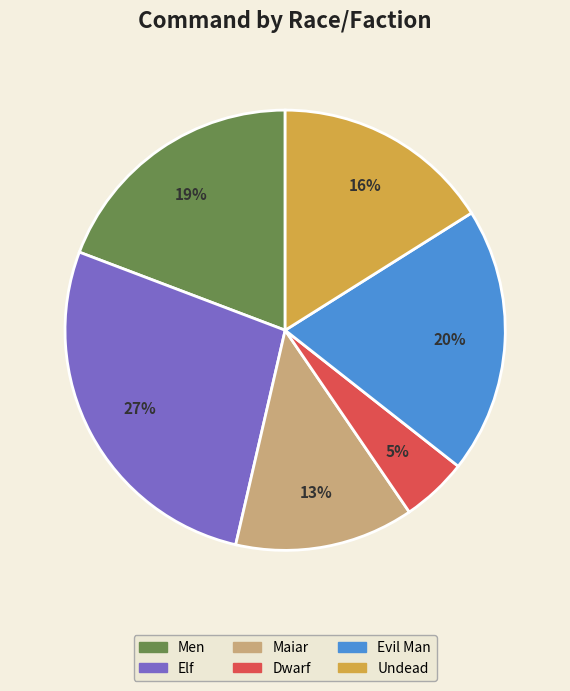

Is it true that Elf is 12% of the pie?

False